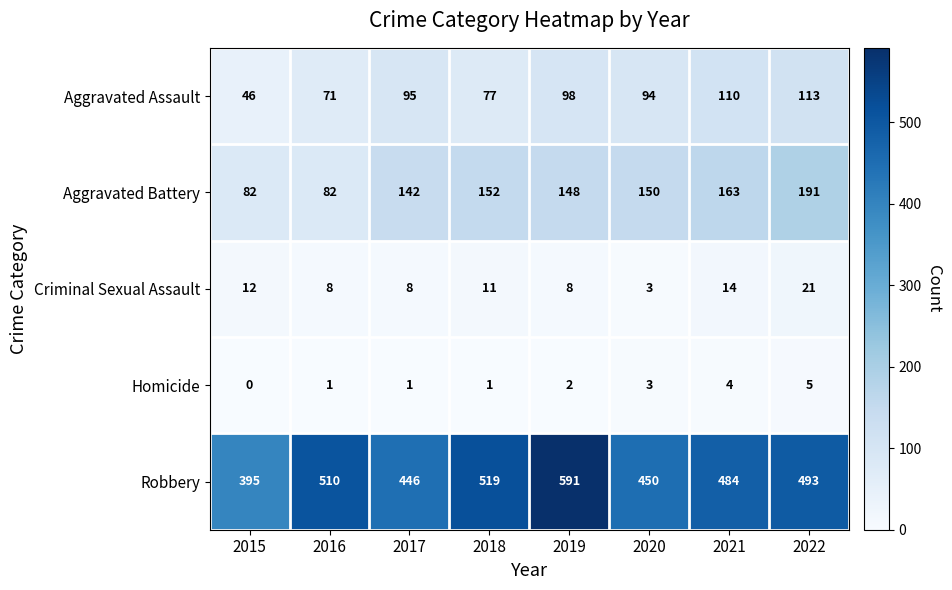

Which label corresponds to the largest value in the chart?

2019